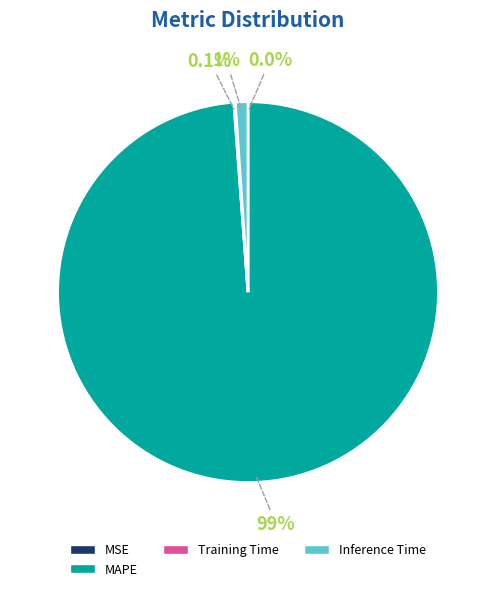

Is there a majority slice in this chart?

Yes